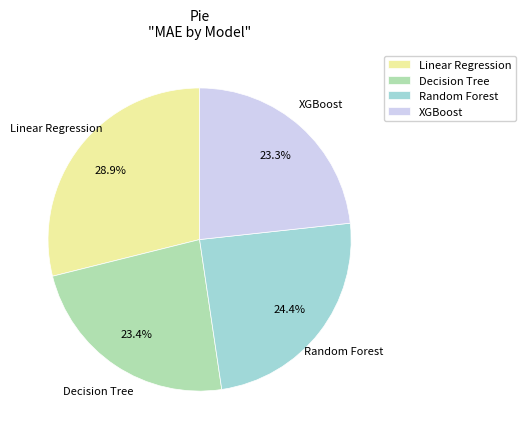

What percentage is the XGBoost slice, to the nearest percent?

23%